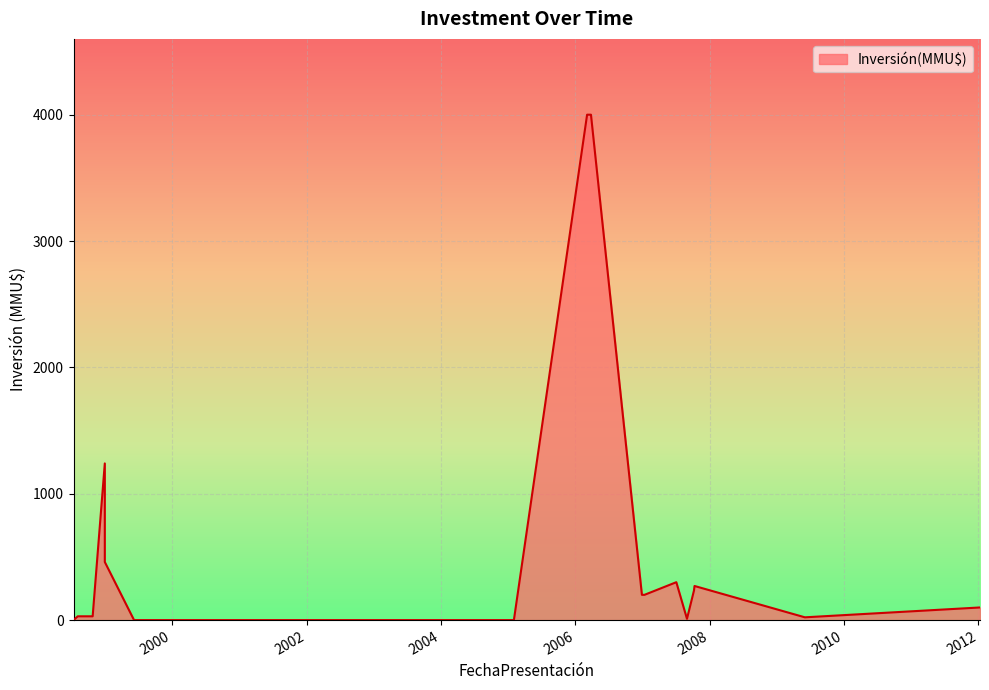

What is the change in value from 10/01/2012 to 31/12/1998?

+1140